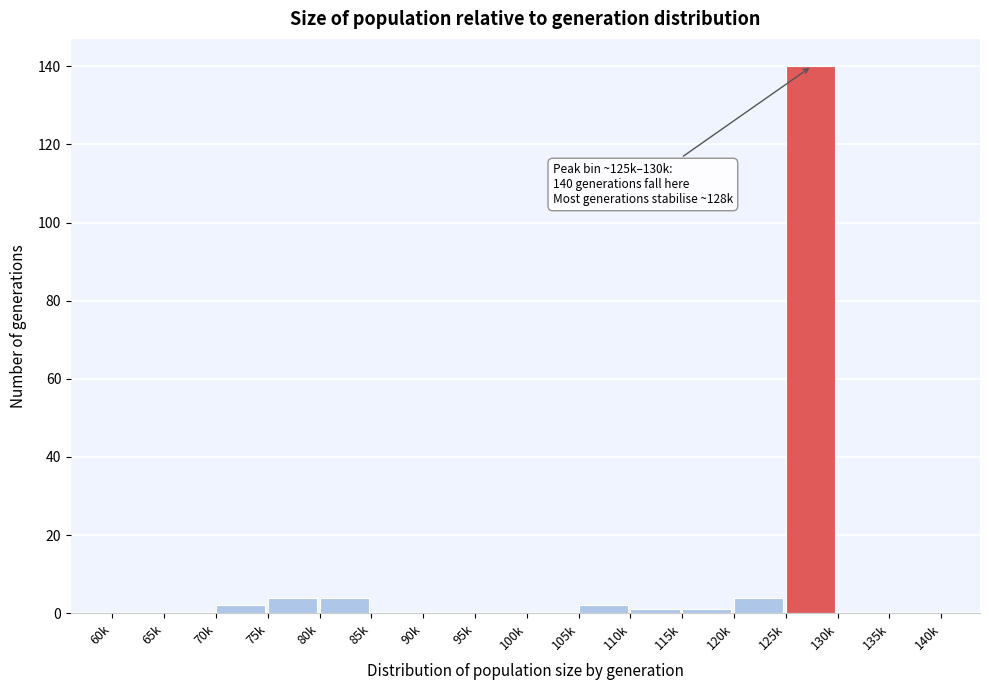

Reading right to left, what are all the values shown in this chart?

135k=0	130k=0	125k=140	120k=4	115k=1	110k=1	105k=2	100k=0	95k=0	90k=0	85k=0	80k=4	75k=4	70k=2	65k=0	60k=0